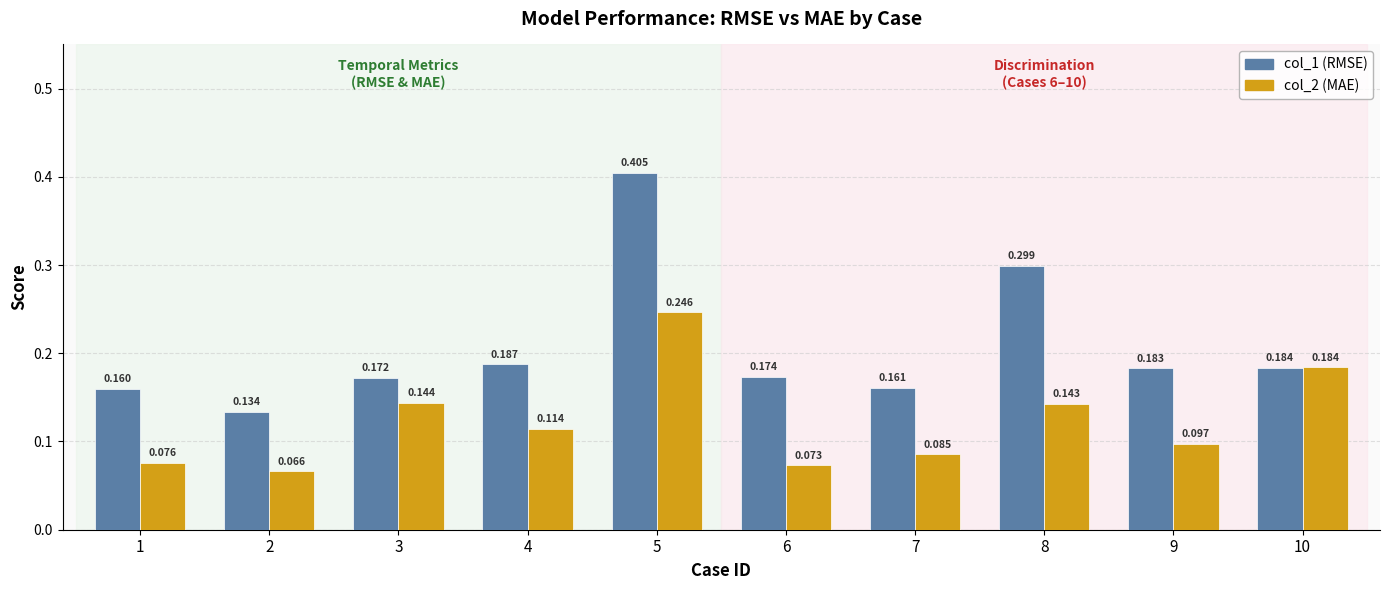

Is the value of col_2 (MAE) at 8 greater than the value of col_1 (RMSE) at 10?

No